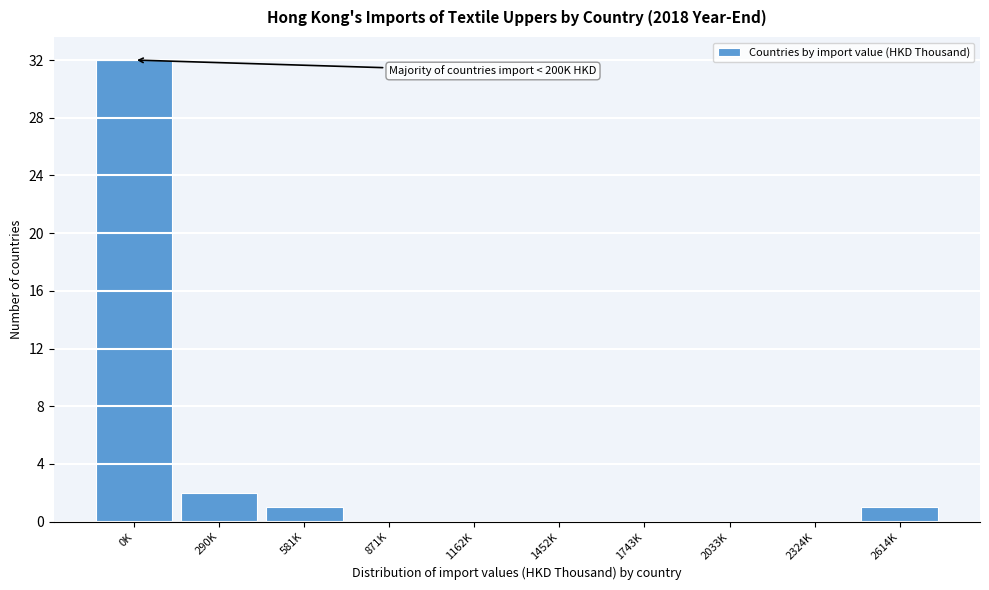

Reading left to right, list all the values displayed in this chart.

0K=32	290K=2	581K=1	871K=0	1162K=0	1452K=0	1743K=0	2033K=0	2324K=0	2614K=1